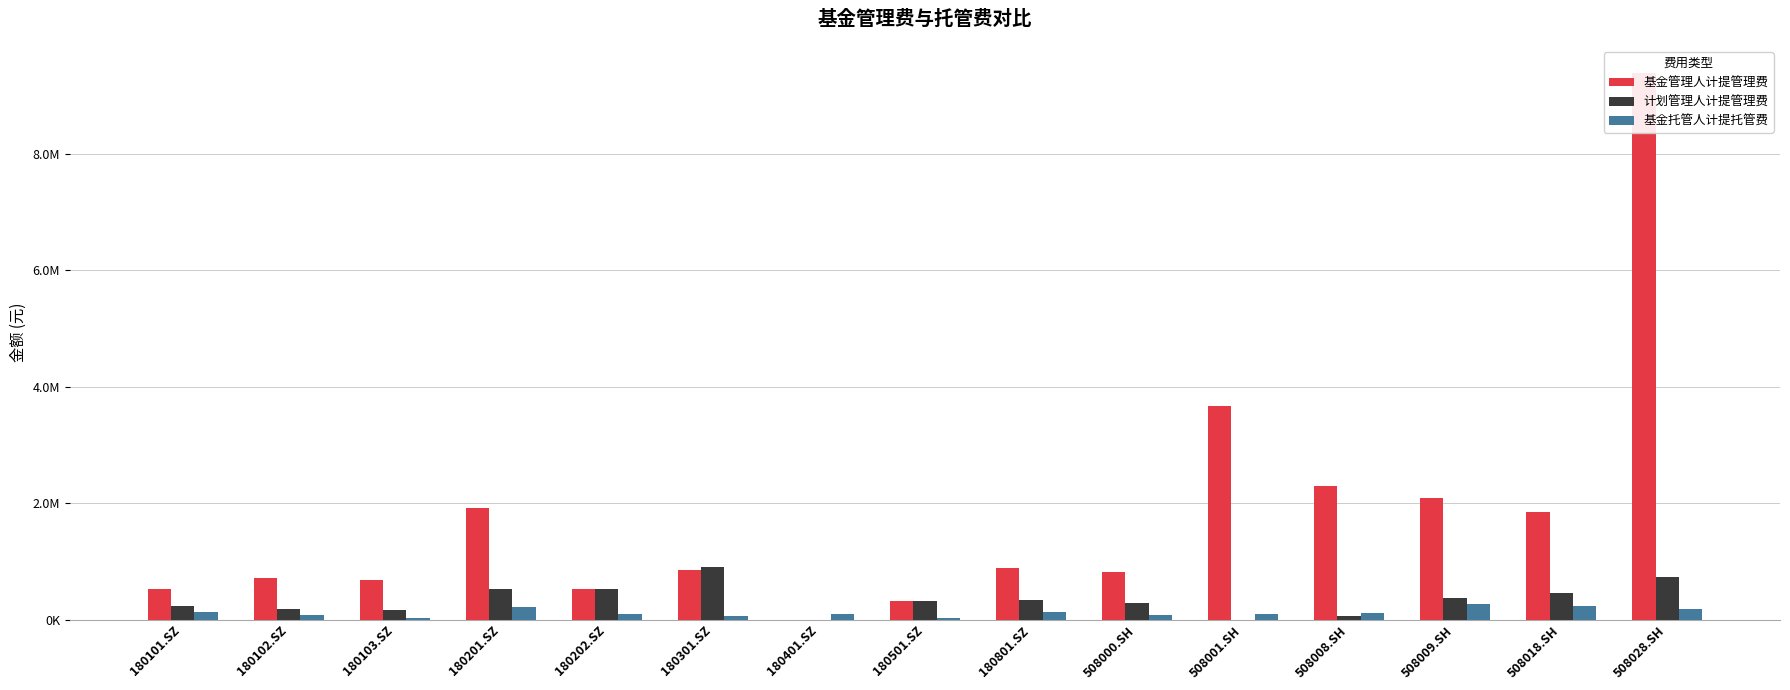

What is the greatest value displayed?

9389916.4